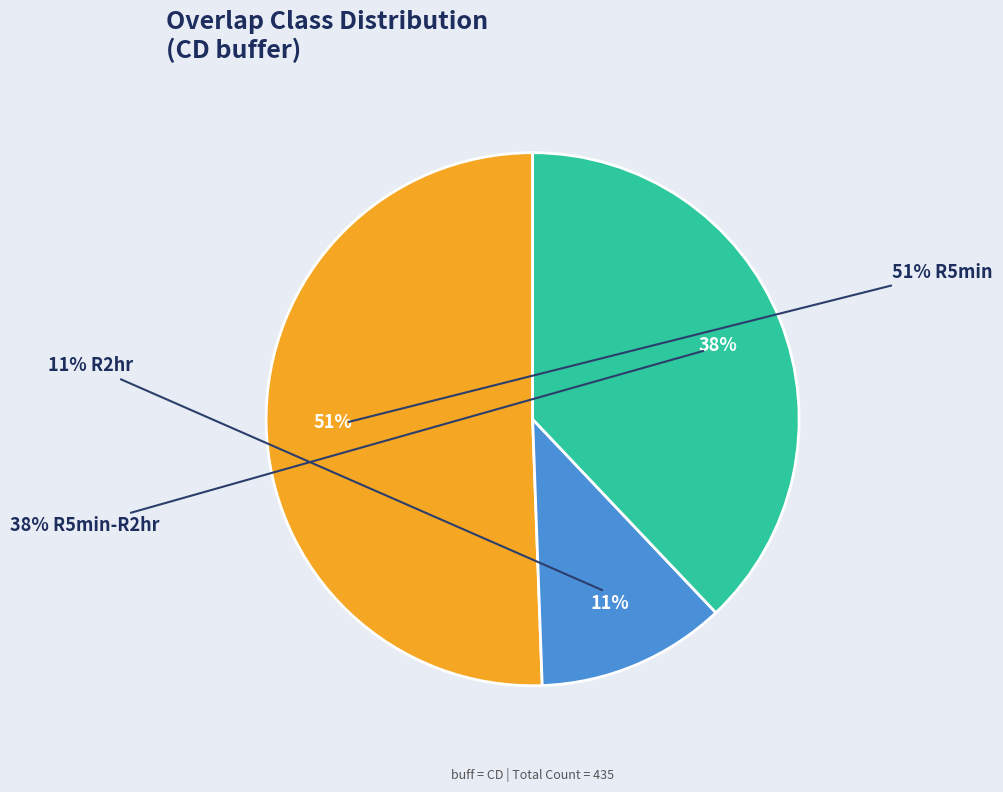

What is the ratio of the value at R5min-R2hr to the value at R5min?

0.8